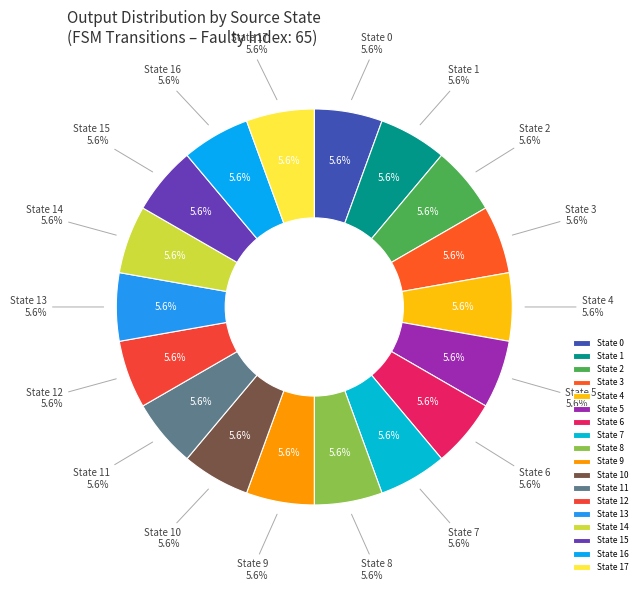

Does state 6 represent more than half of the total?

No